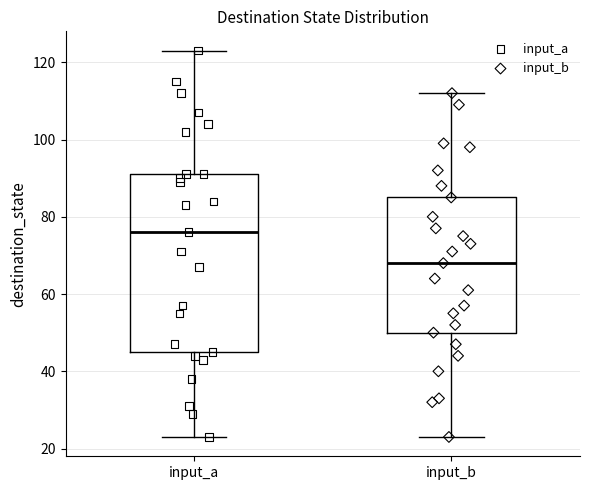

Reading left to right, read every box against the y-axis: the position of its median line, the range the box covers, and the ends of its whiskers. The values are not printed on the chart, so give them approximately, as read against the axis.

input_a: median 76, box 46 to 92, whiskers 24 to 124
input_b: median 68, box 50 to 86, whiskers 24 to 112